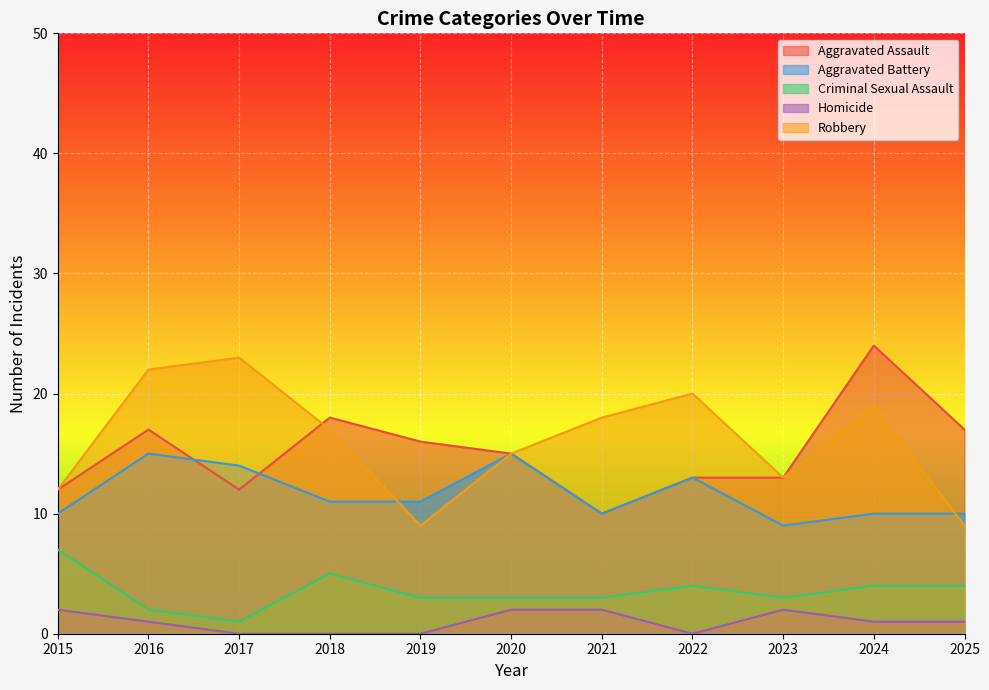

How many series are shown in this chart?

5